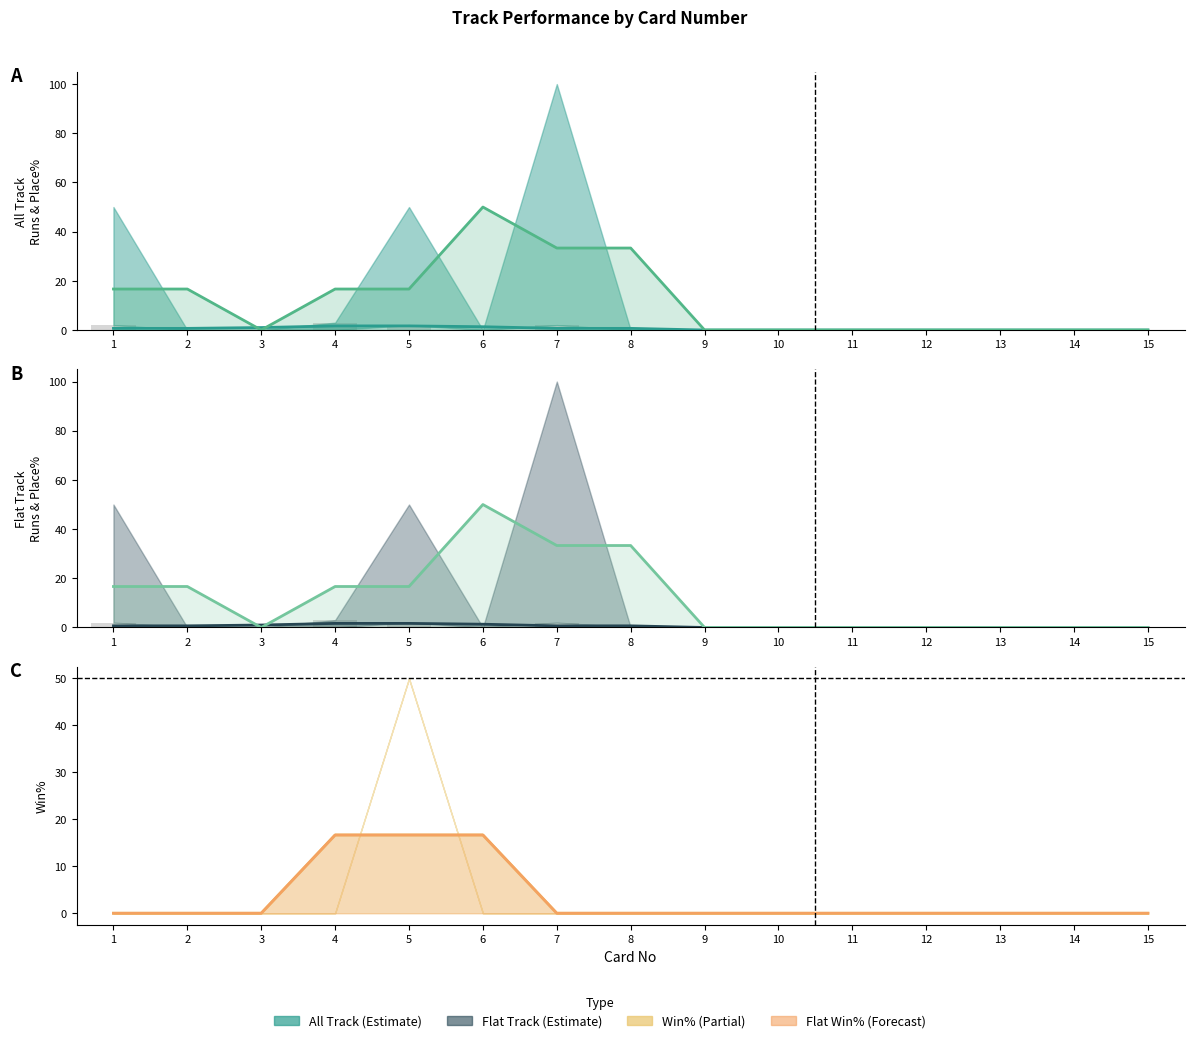

Between 7 and 11, which series saw the biggest shift?

All Track Place%